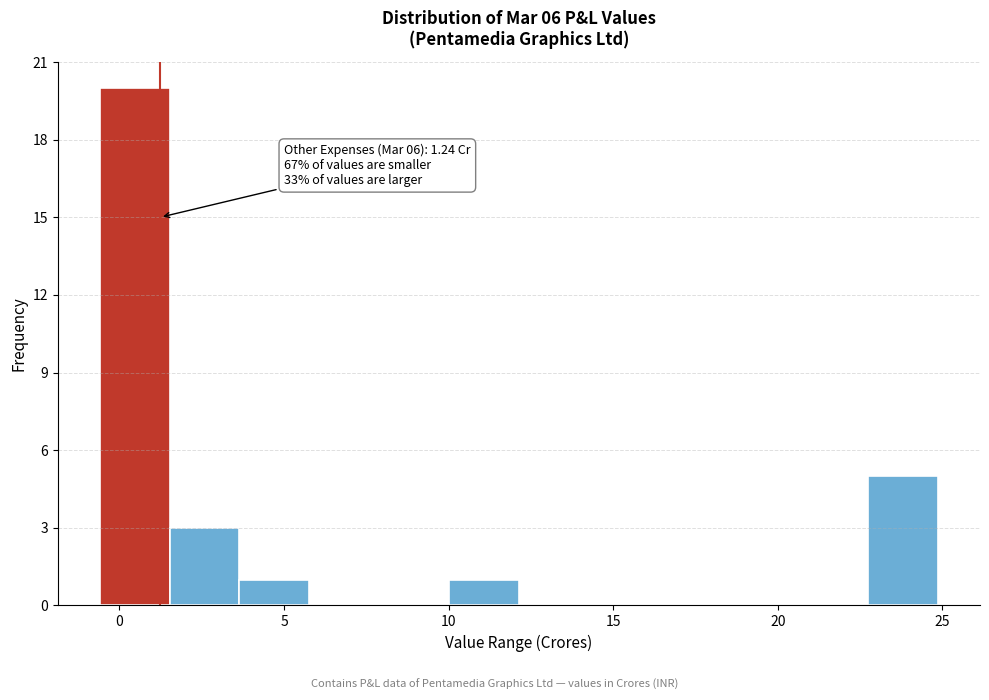

Over which range of the x-axis is the bar tallest?

-0.5 to 1.5